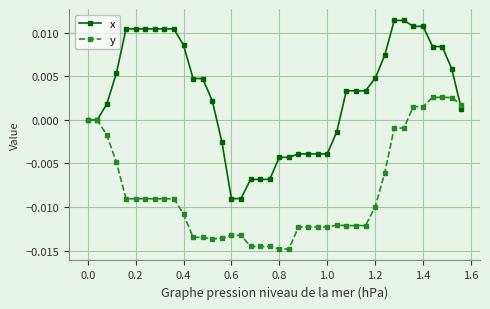

List the series in order of their peak value, lowest first.

y, x